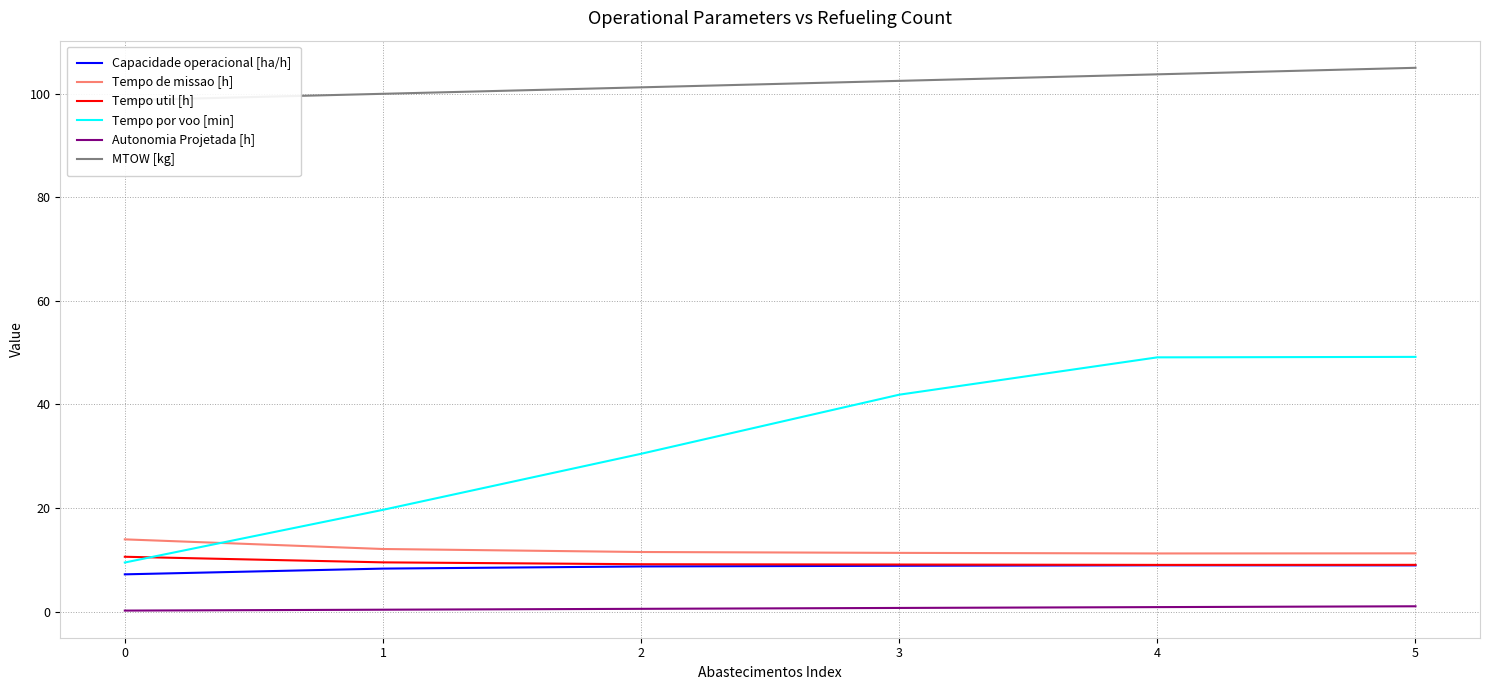

How many lines are shown in the chart?

6